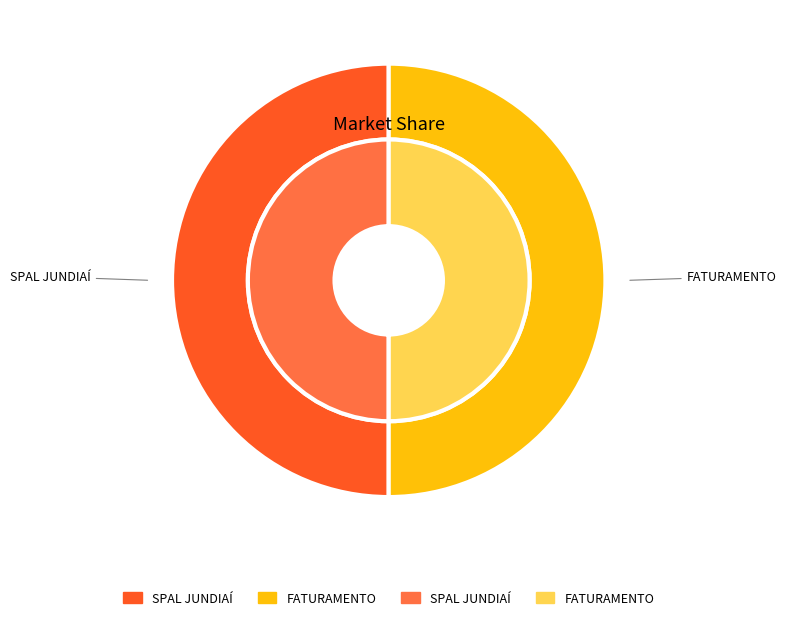

What is the smallest slice in the pie chart?

SPAL JUNDIAÍ